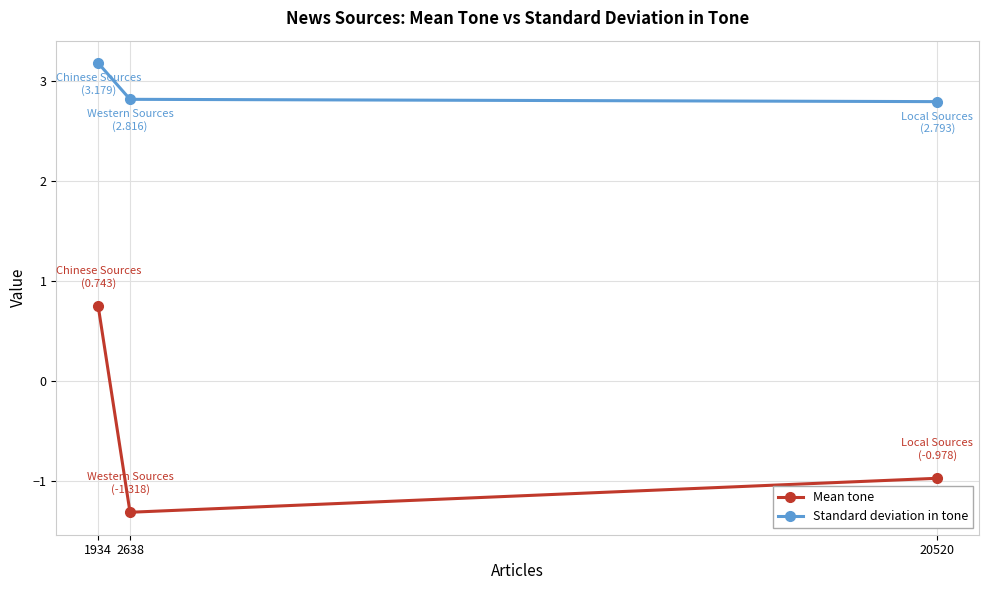

Reading left to right, extract all data points from this chart.

Mean tone: 0.7	-1.3	-1.0
Standard deviation in tone: 3.2	2.8	2.8